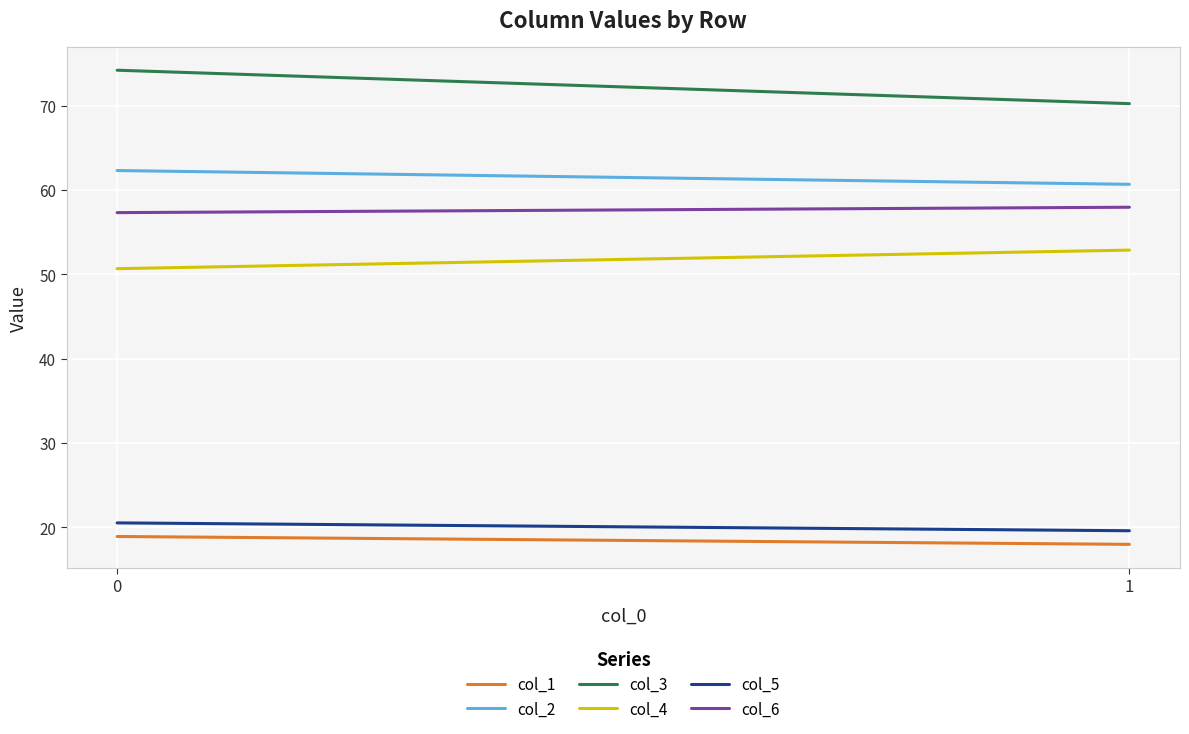

Reading left to right, transcribe all the data shown in this chart.

col_1: 0=18.9	1=18.0
col_2: 0=62.3	1=60.7
col_3: 0=74.2	1=70.2
col_4: 0=50.7	1=52.9
col_5: 0=20.5	1=19.6
col_6: 0=57.3	1=57.9